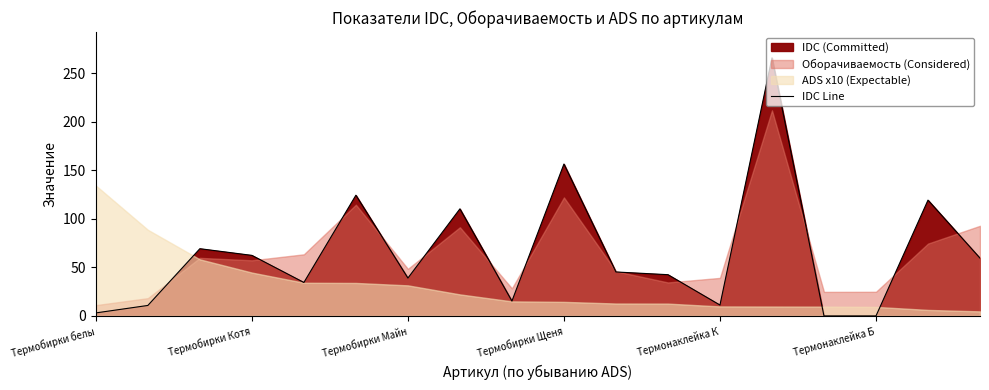

What is the highest value of the IDC Line series?

266.0